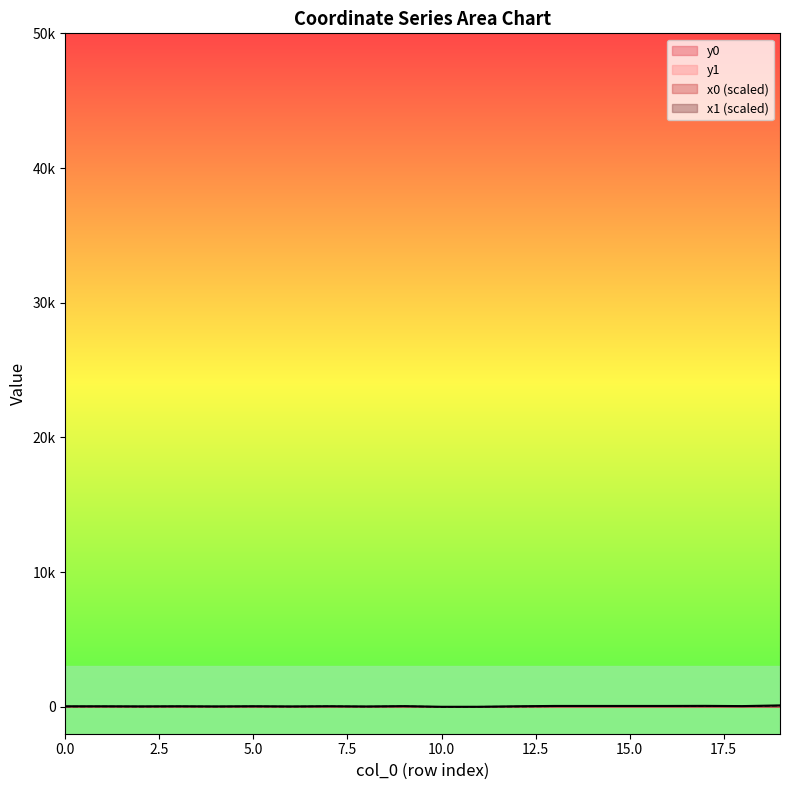

Does the chart display data point markers on the line(s)?

No